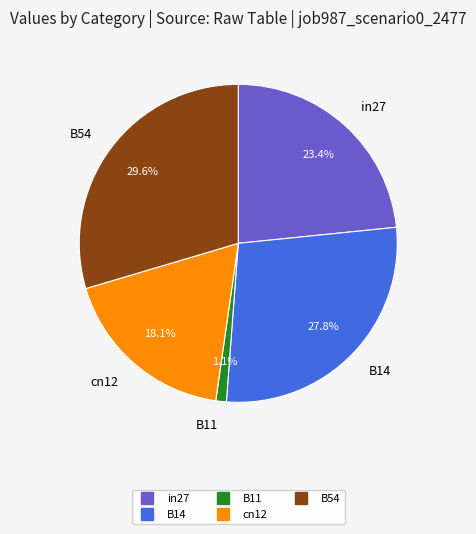

Is B14 the majority of the pie?

No